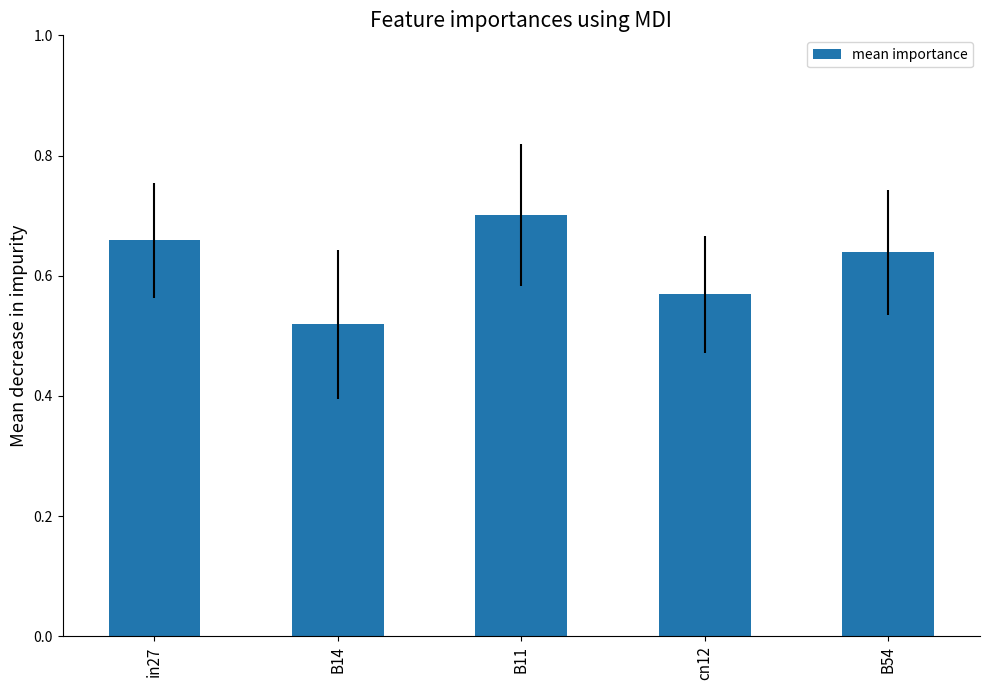

The chart shows a value of 1.0 at B54. True or false?

False